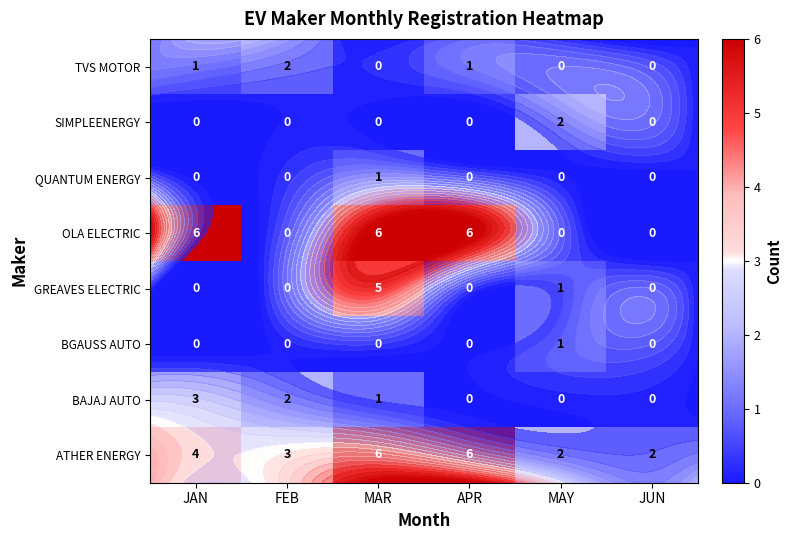

How many positive values does the QUANTUM ENERGY series have?

1